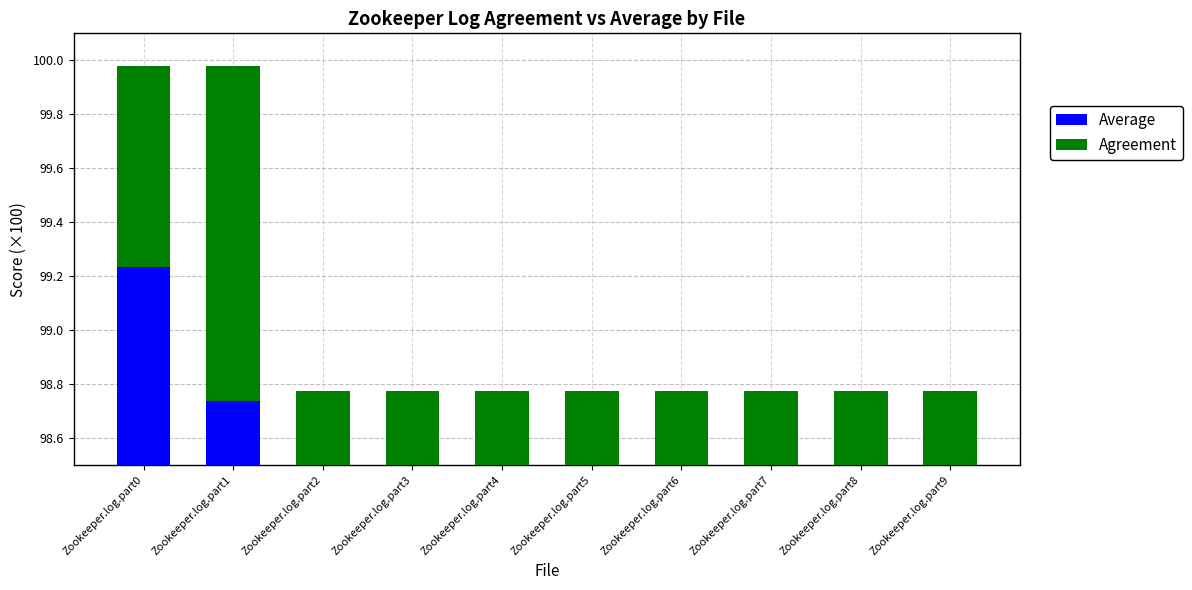

Which series changed the most between Zookeeper.log.part7 and Zookeeper.log.part9?

Average